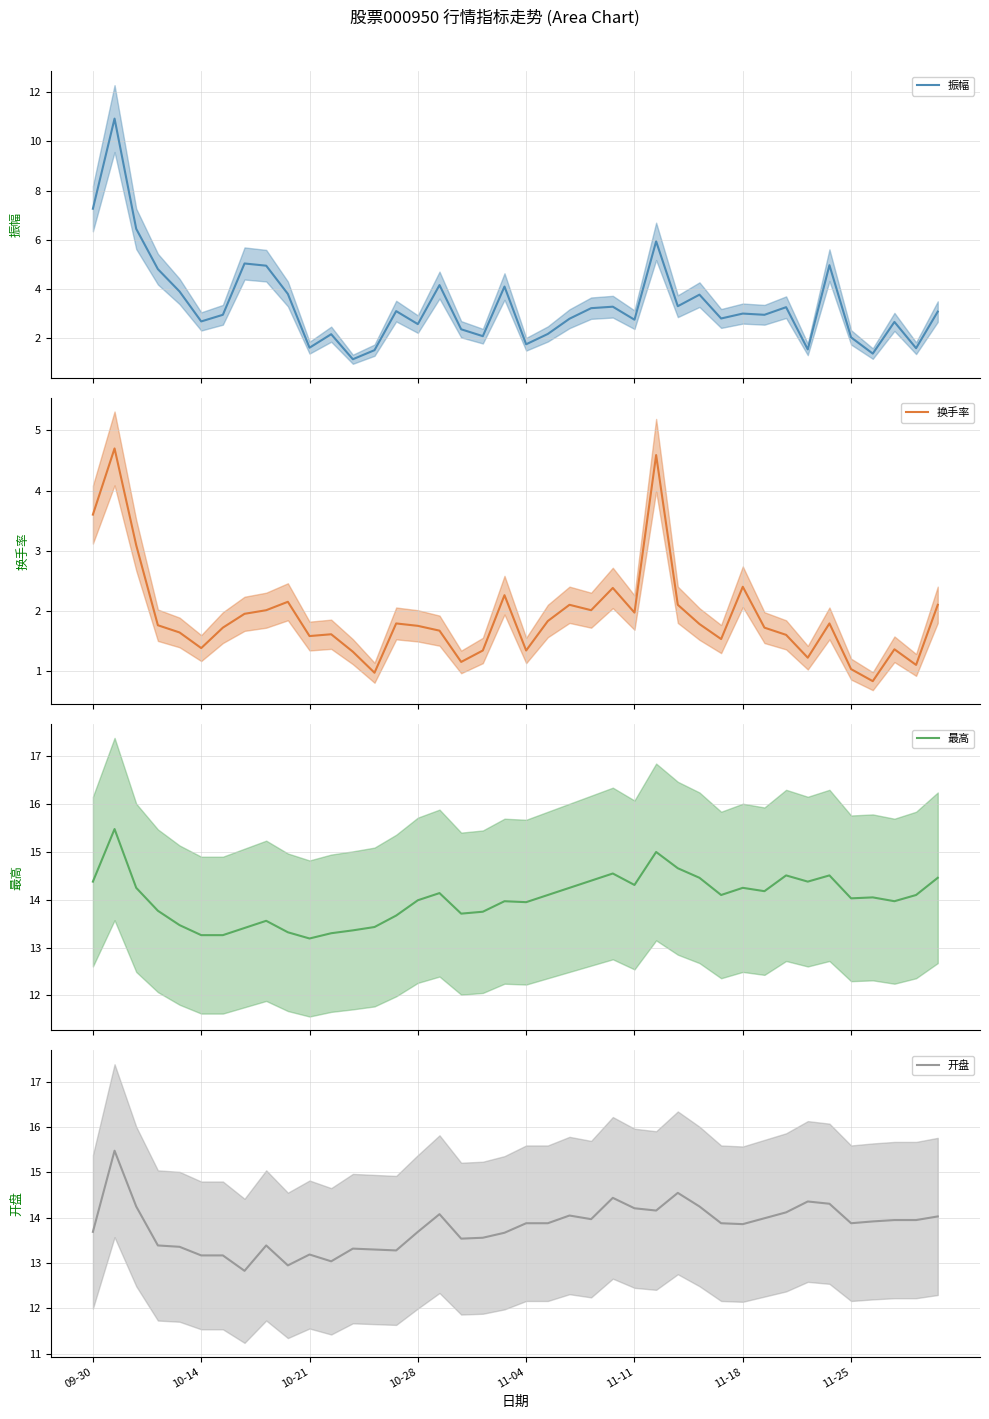

True or false: 振幅 and 开盘 cross at least once.

False